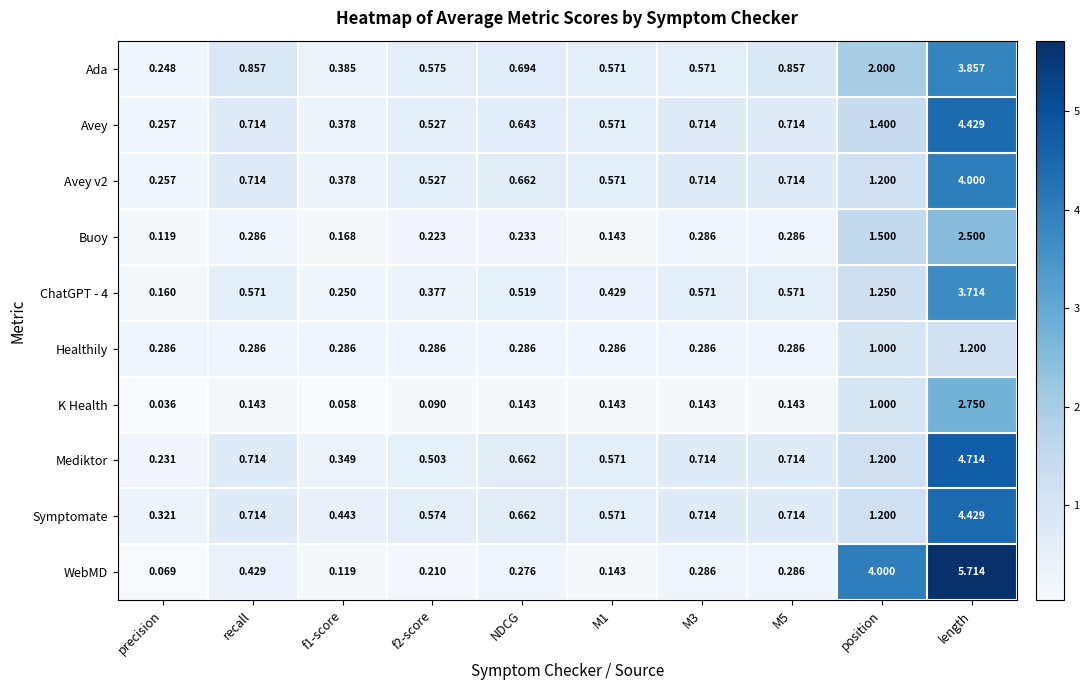

At which category is the sum across all series the highest?

length